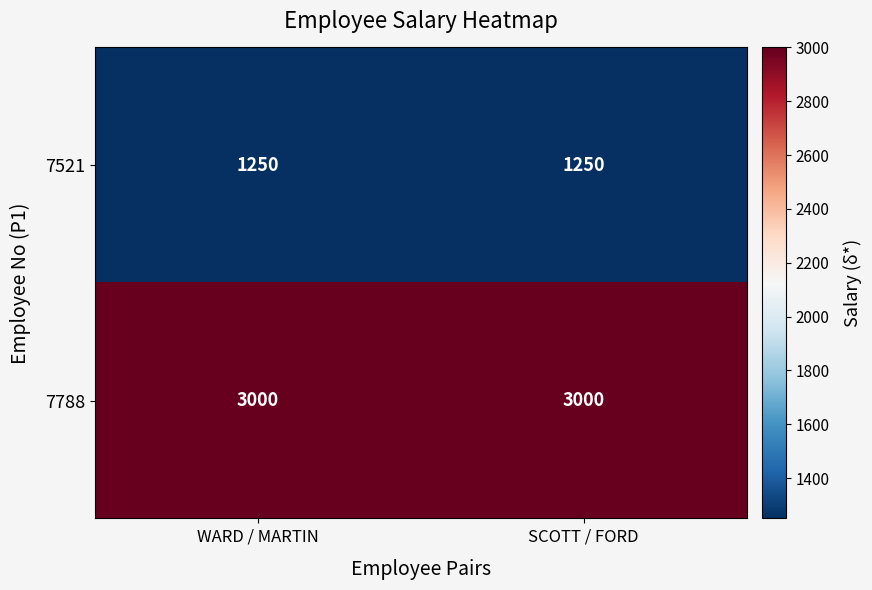

What is the difference between the highest and lowest values at SCOTT / FORD?

1750